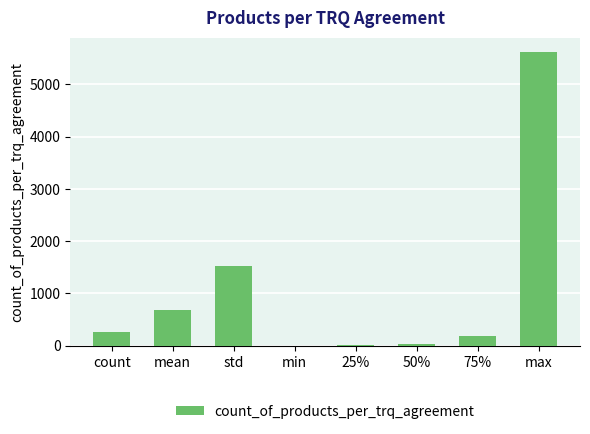

What is the maximum value shown in the chart?

5612.0